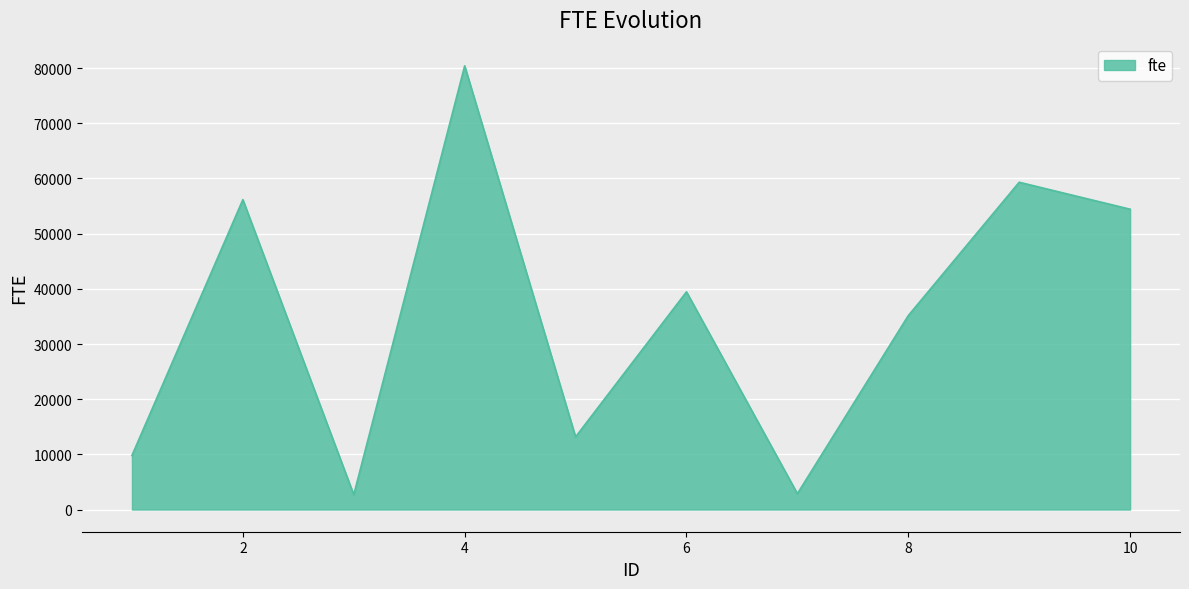

What is the average value?

35347